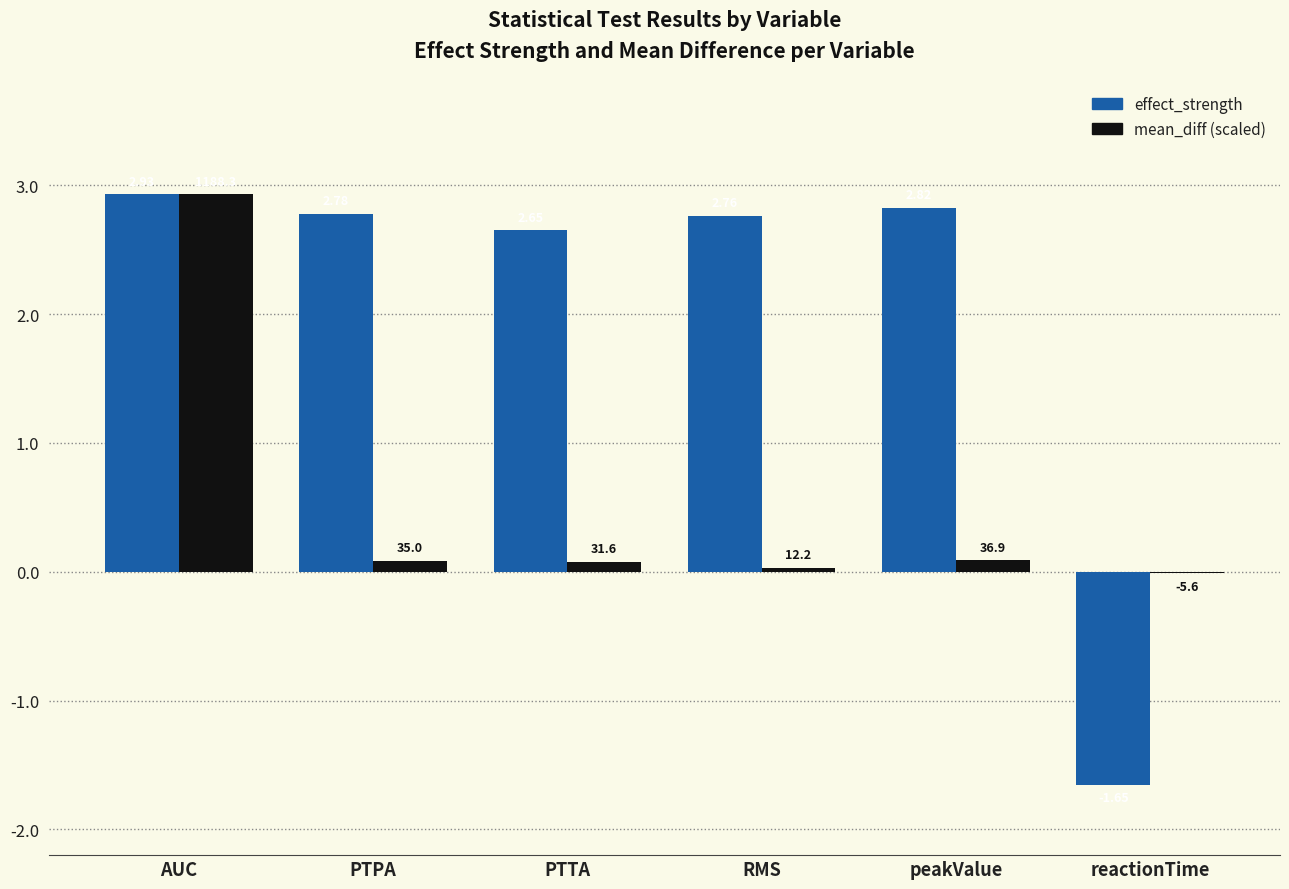

At which label is effect_strength closest to 0?

reactionTime